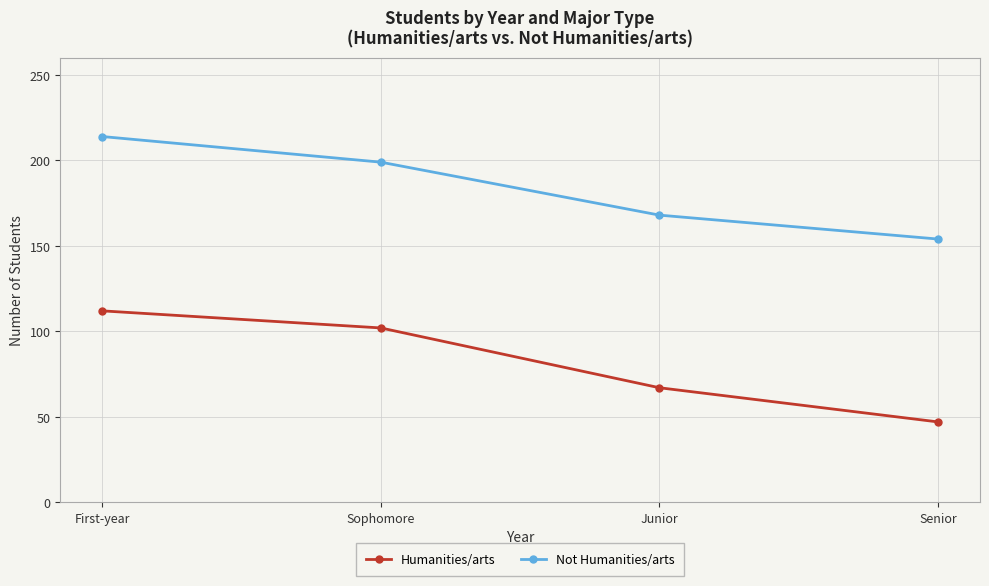

What are all the series names shown in the legend?

Humanities/arts, Not Humanities/arts